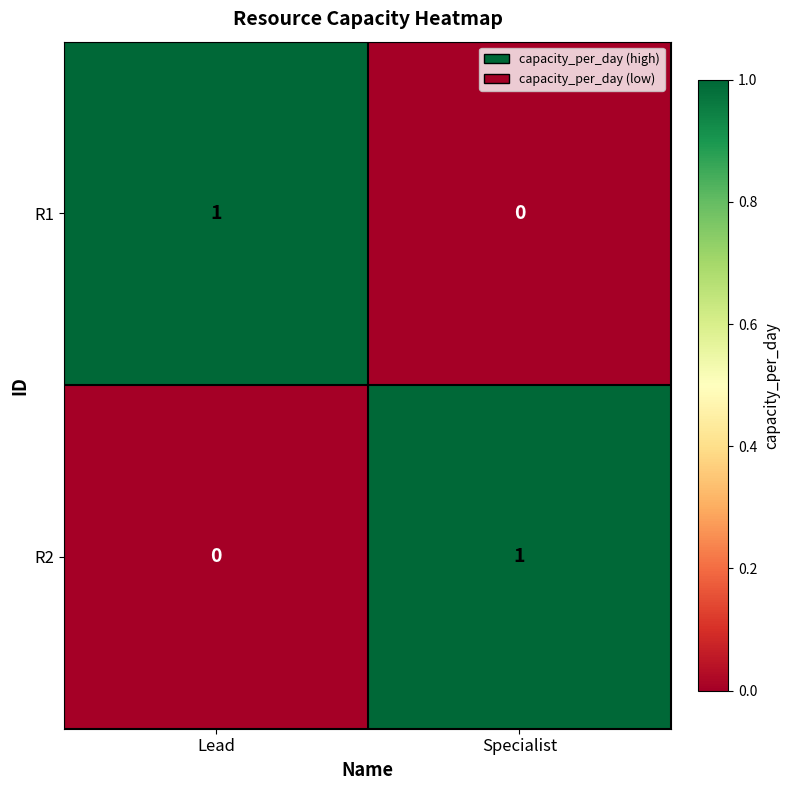

Reading right to left, list all the values displayed in this chart.

R1: 0	1
R2: 1	0